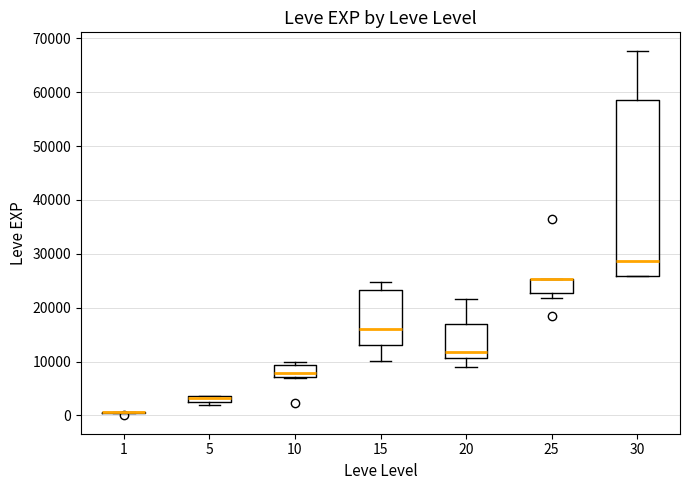

Comparing the boxes themselves (not the whiskers), which one is the tallest?

30